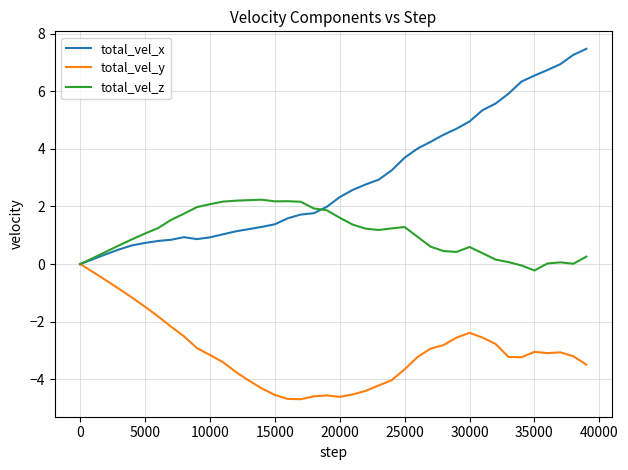

Which series has the largest total across all categories?

total_vel_x